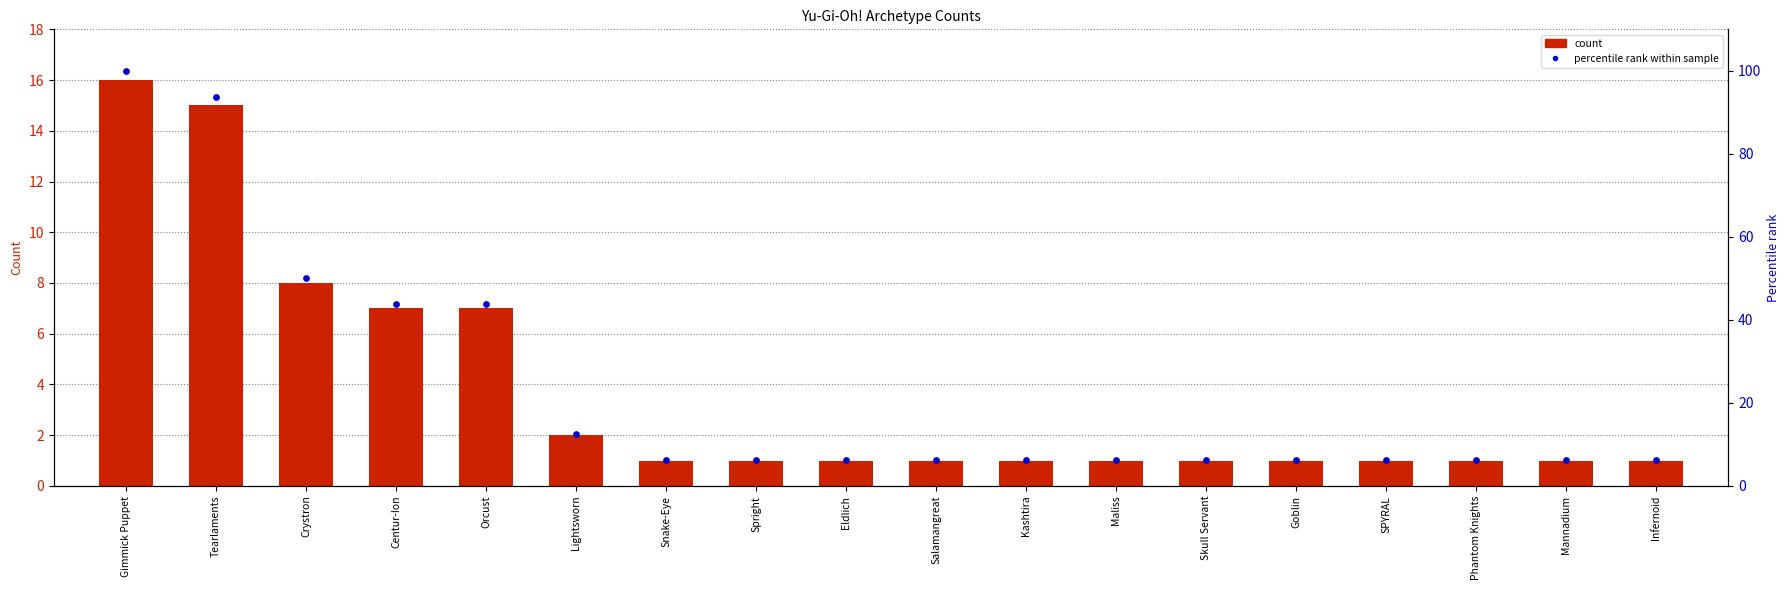

Which series has the largest total across all categories?

percentile rank within sample